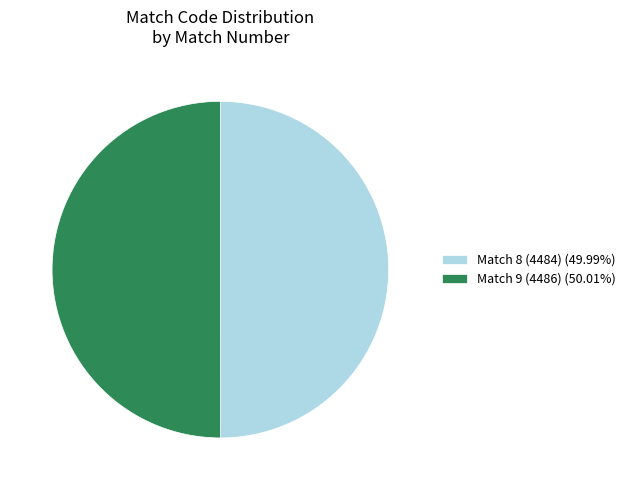

What is the ratio of the value at Match 9 (4486) (50.01%) to the value at Match 8 (4484) (49.99%)?

1.0